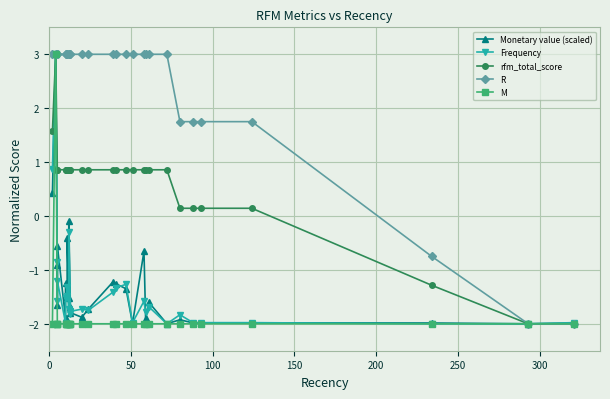

Is it true that rfm_total_score equals 0.1 at 23?

False